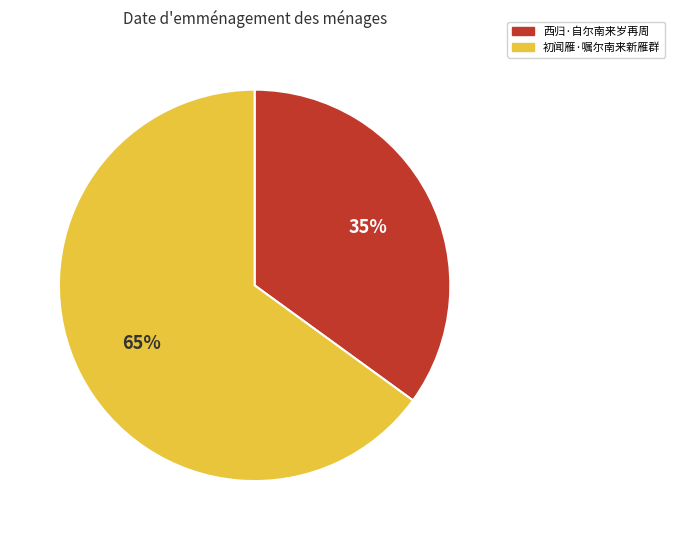

Which category has the smallest portion of the pie?

西归·自尔南来岁再周